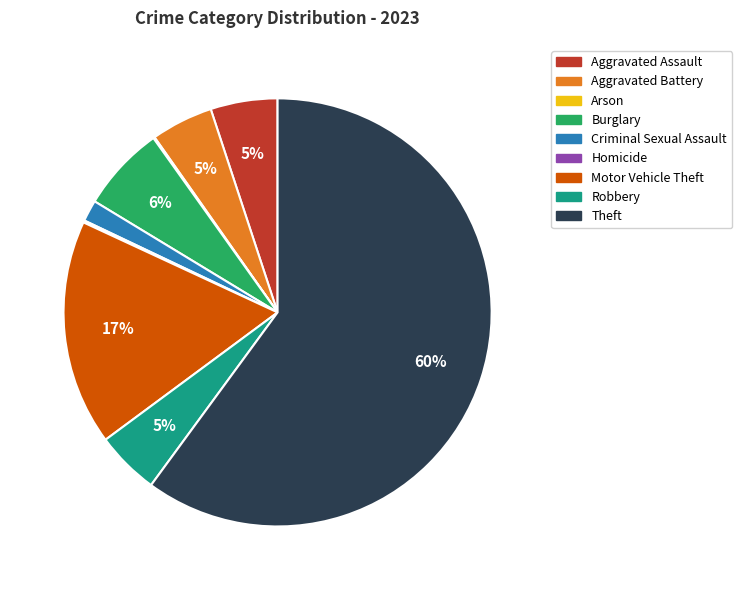

To the nearest percent, what portion does Burglary represent?

6%